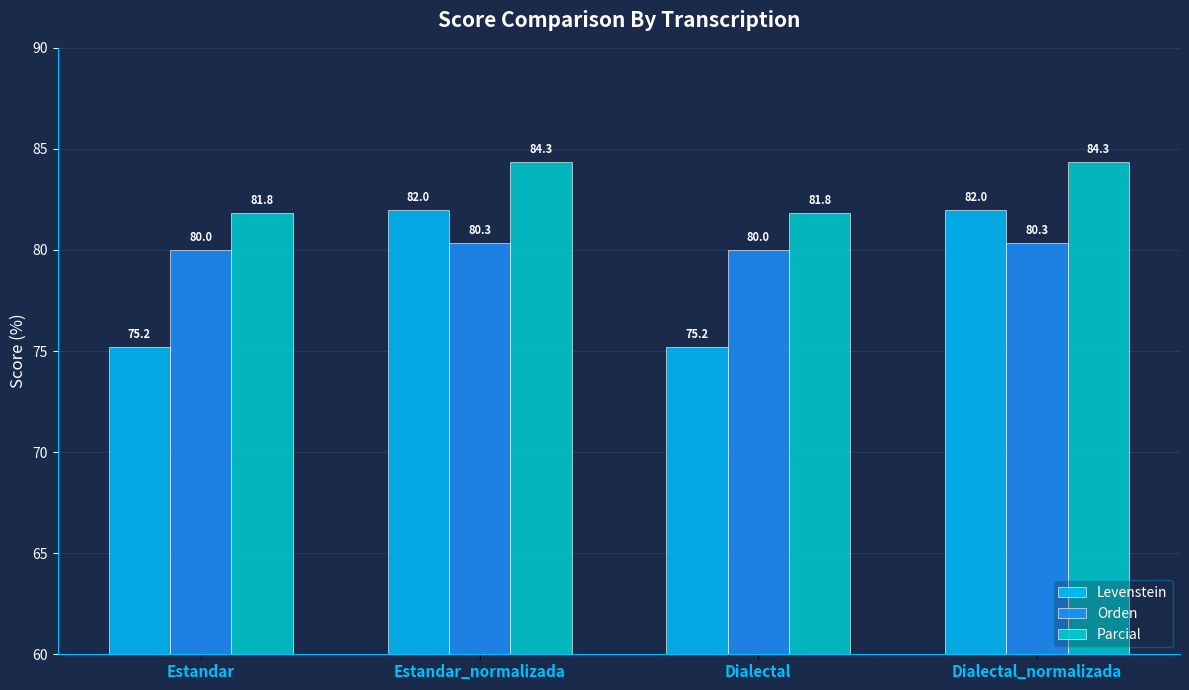

True or false: Orden has a value of 44.0 at Estandar_normalizada.

False